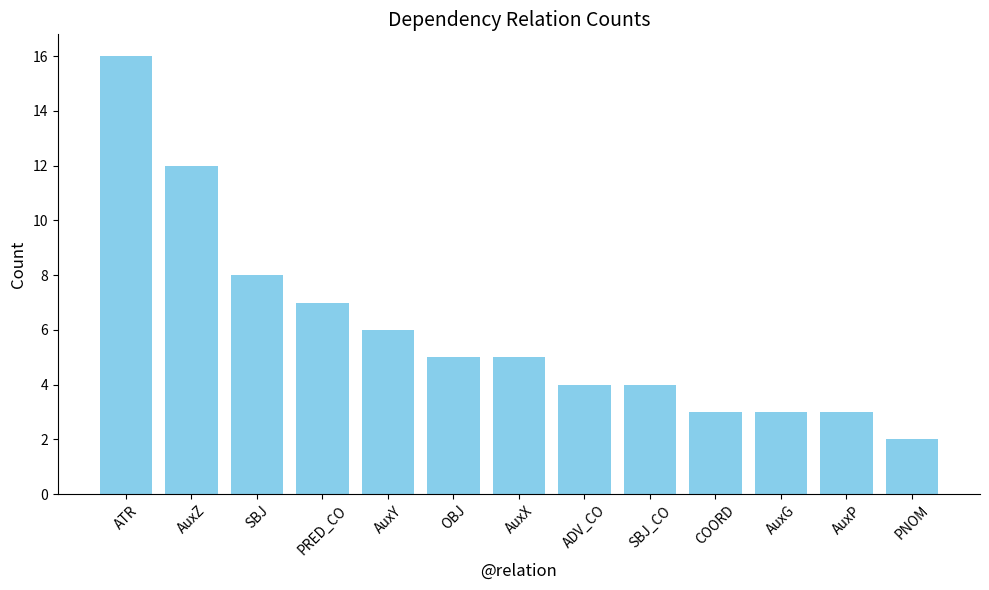

What is the difference between the maximum and minimum values?

14